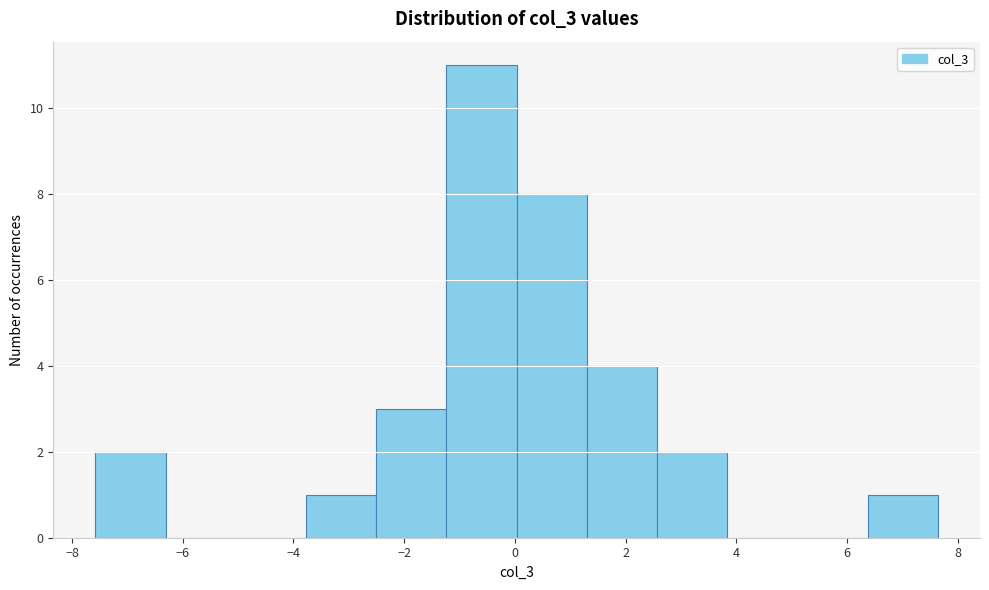

Over which range of the x-axis is the bar tallest?

-1.2 to 0.0